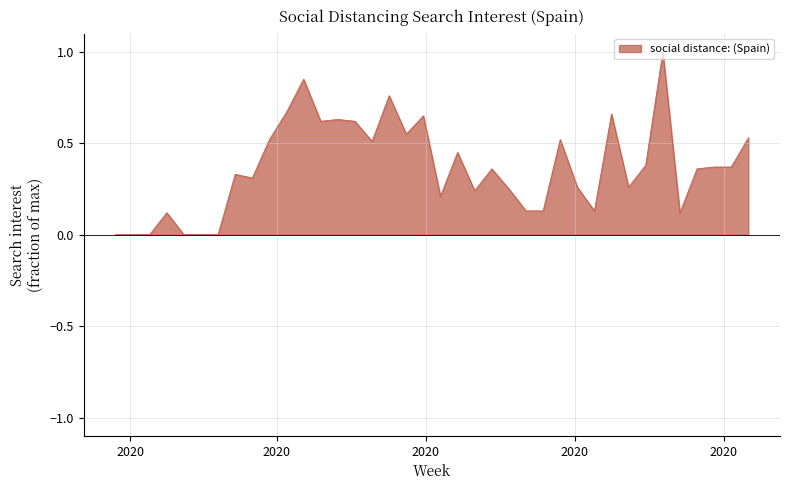

What is the maximum value shown in the chart?

1.0